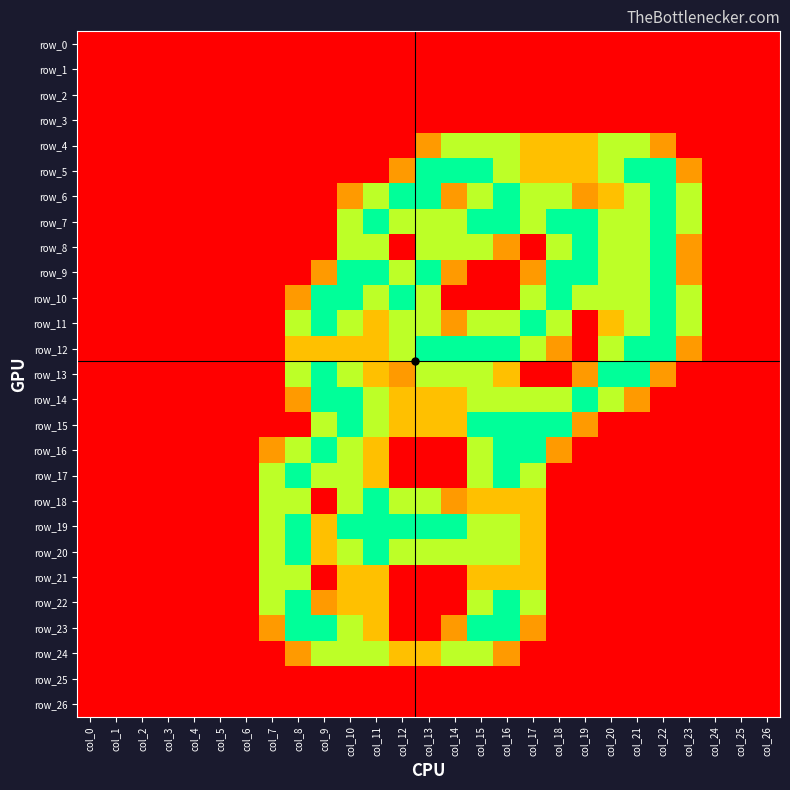

Which series has the largest total across all categories?

row_7